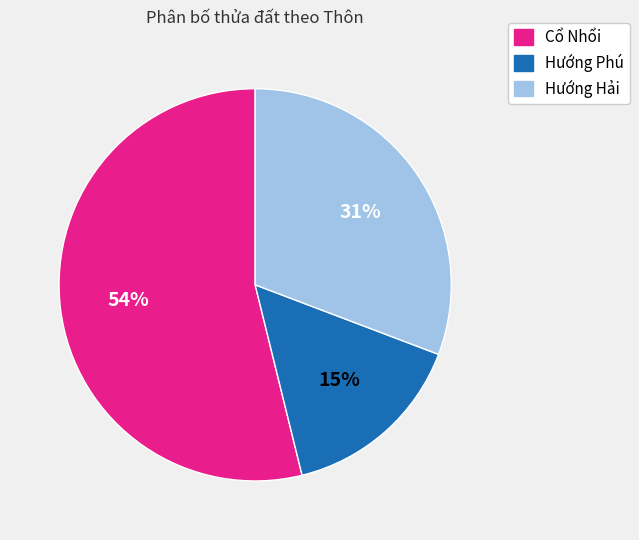

Which has a higher value, Cổ Nhổi or Hướng Hải?

Cổ Nhổi